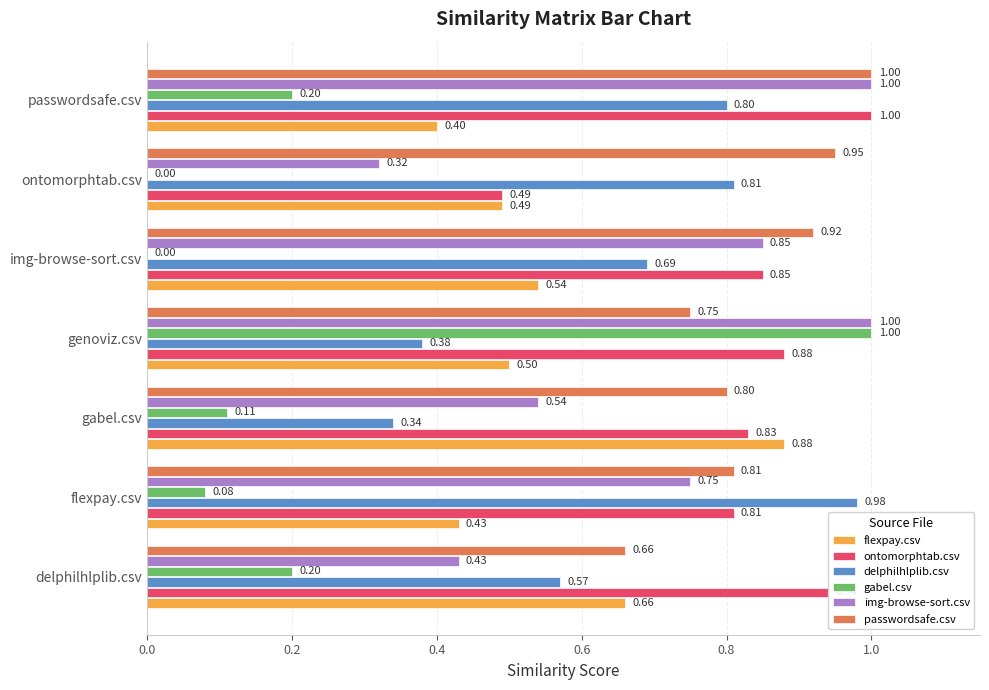

What is the greatest value displayed?

1.0